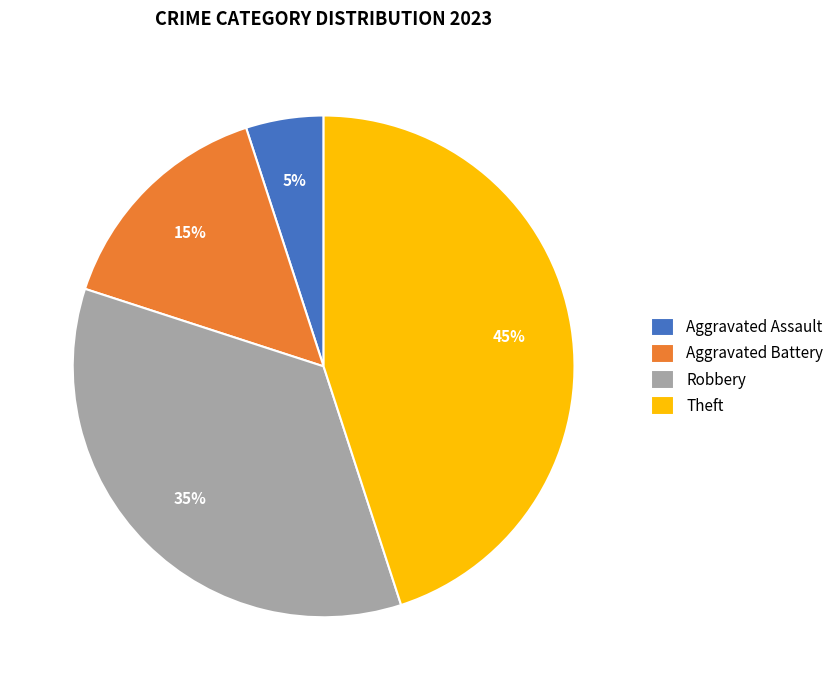

The Aggravated Battery slice represents 15% of the pie. True or false?

True